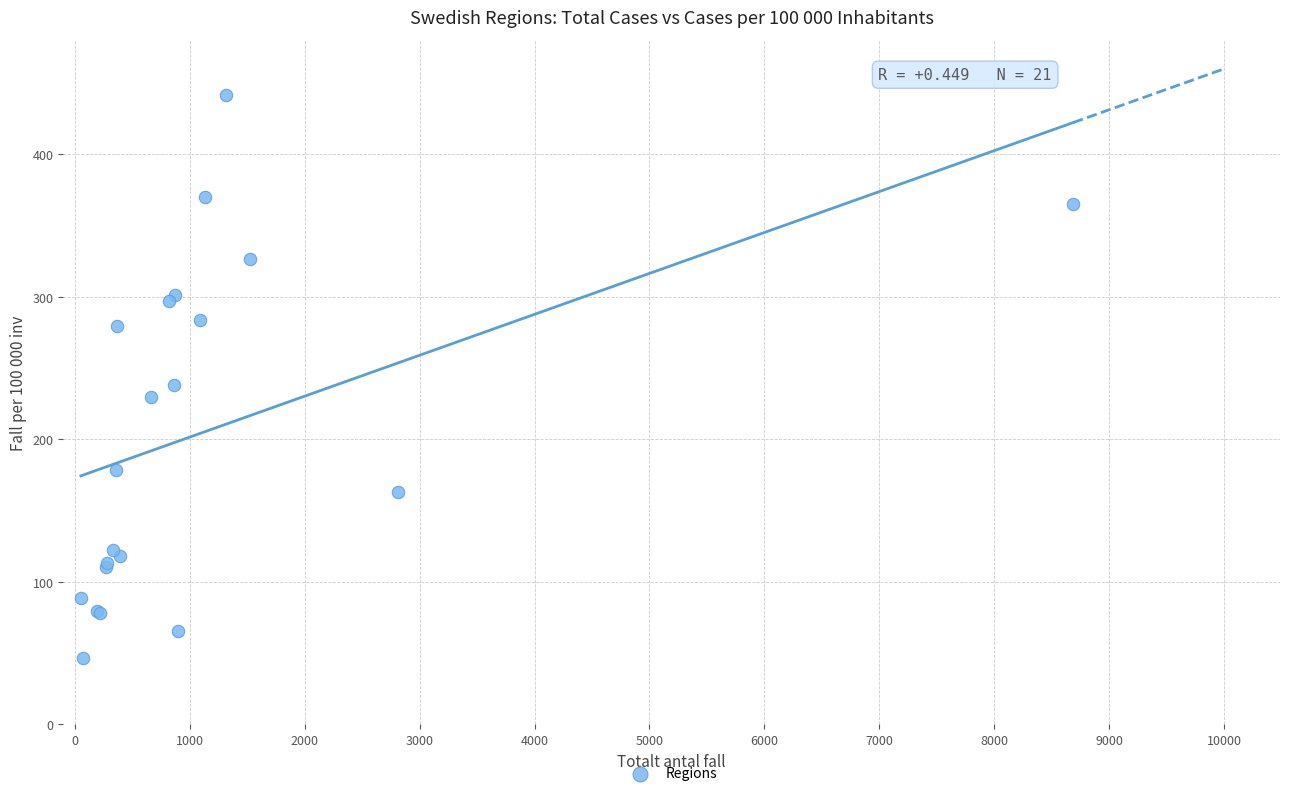

What Y value in the scatter plot is closest to 243?

237.9